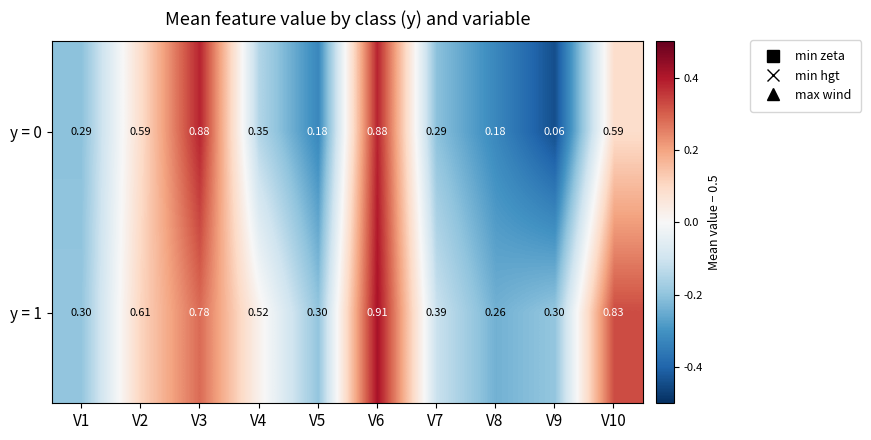

Is the value of y = 0 at V10 greater than the value of y = 1 at V8?

Yes